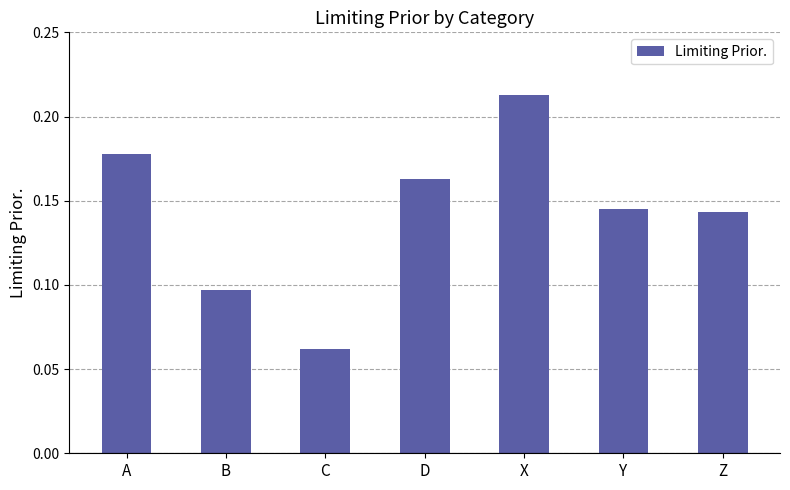

The chart shows a value of 0.0 at D. True or false?

False